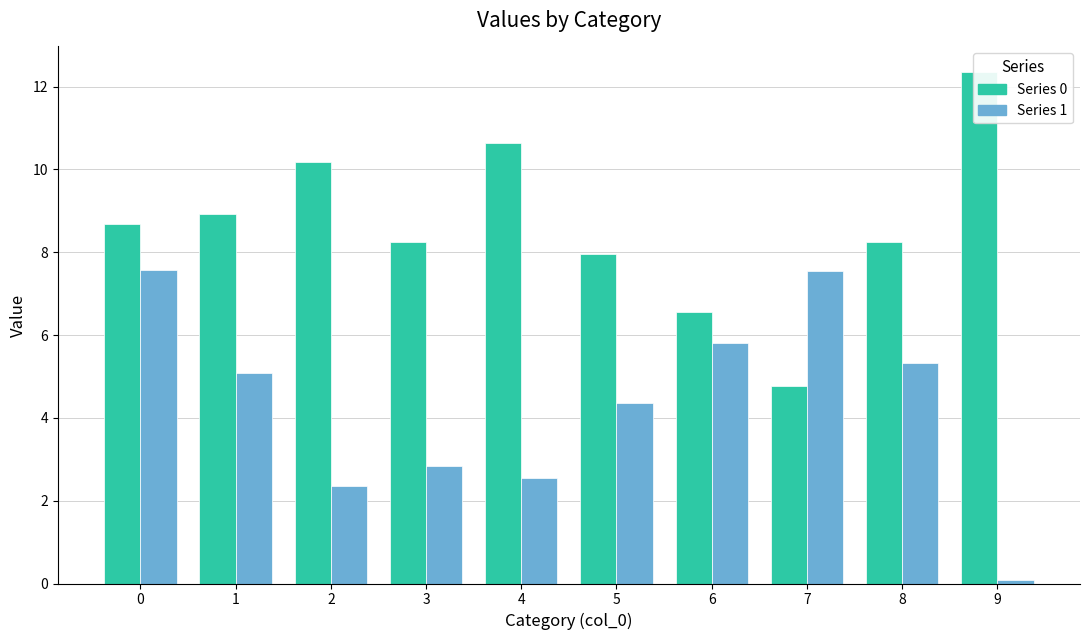

What is the difference between the maximum and second lowest values in the Series 0 series?

5.8